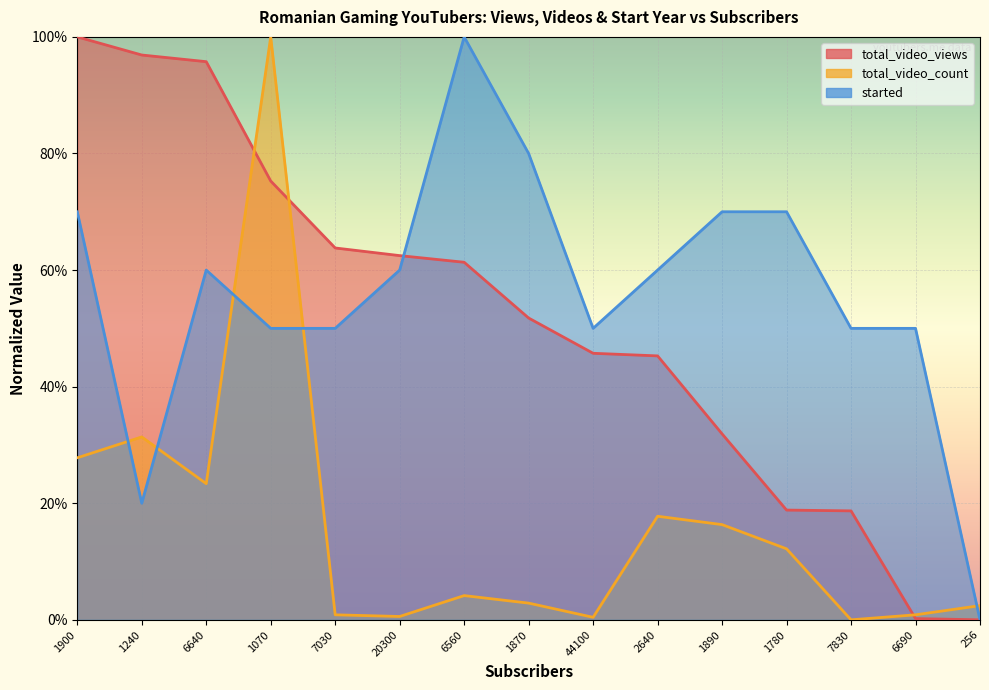

Which has a higher value, 1890 or 44100?

44100